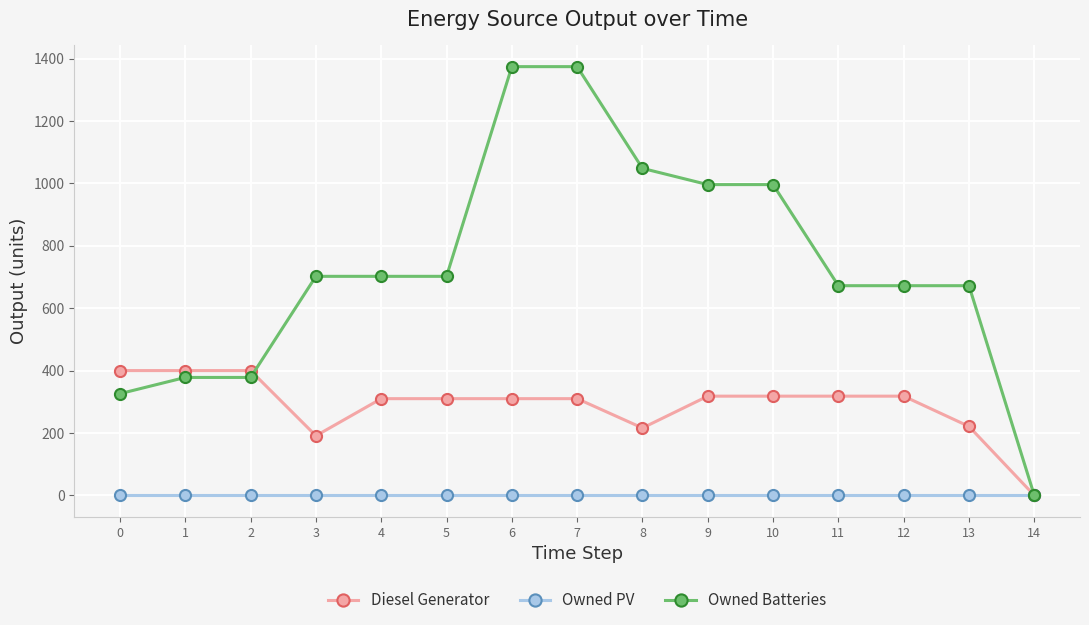

The value of Owned PV at 9 is 0. True or false?

True